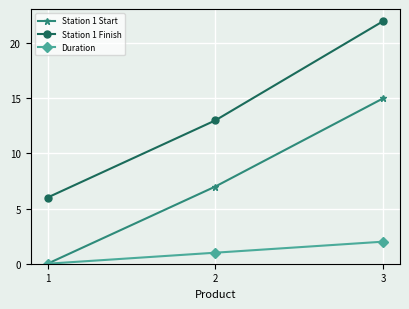

What is the difference between the highest and lowest values at 3?

20